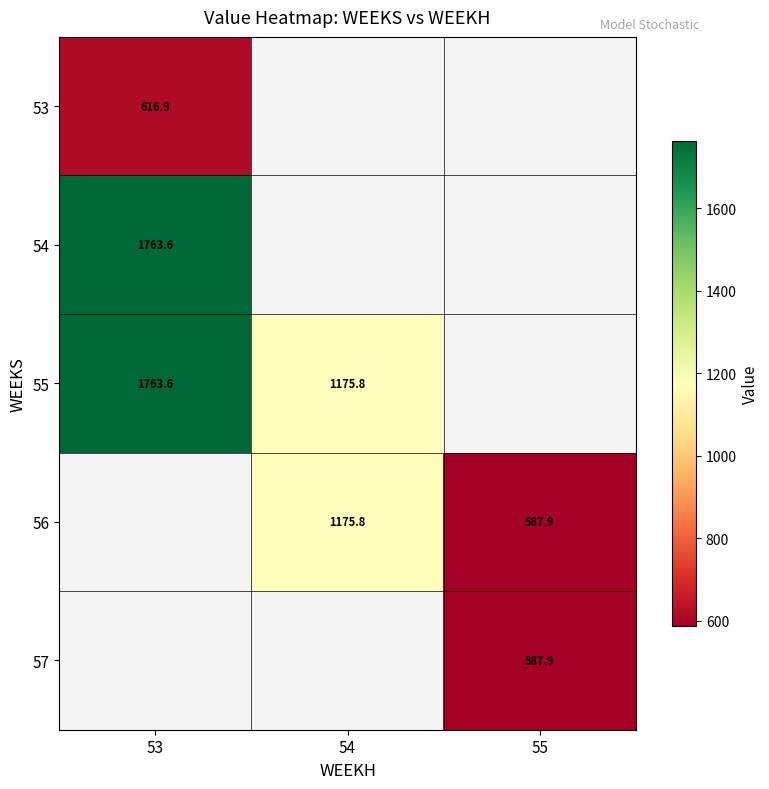

Is it true that 57 equals 277.5 at 55?

False